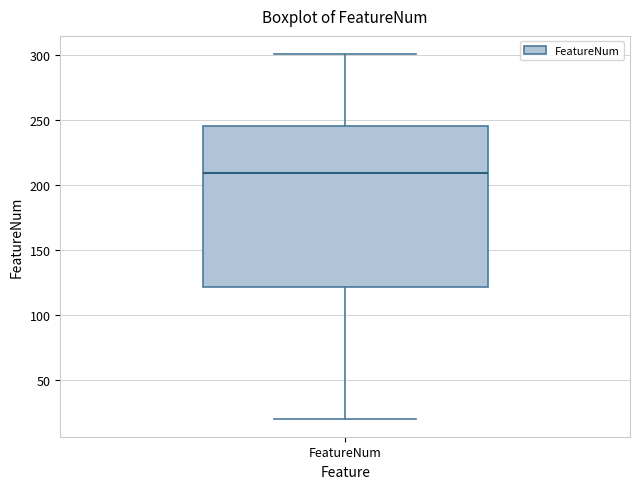

Transcribe this box plot: give where the median line is, the range the box spans, and where the two whiskers end, as read against the y-axis. The values are not printed on the chart, so give them approximately, as read against the axis.

median 210, box 120 to 245, whiskers 20 to 300